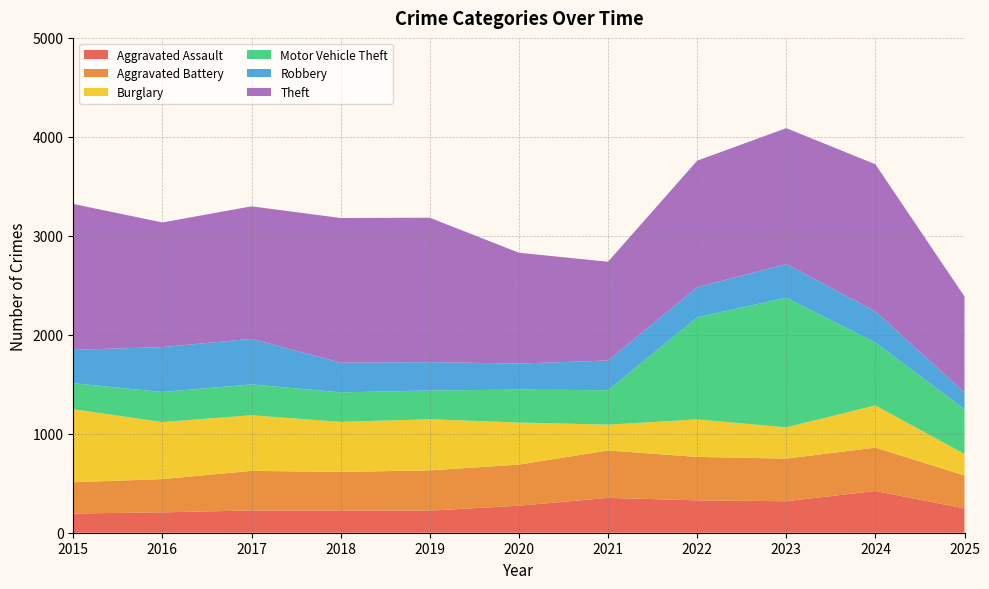

Reading right to left, what are all the values shown in this chart?

Aggravated Assault: 245	422	318	327	352	273	223	225	225	206	194
Aggravated Battery: 333	438	431	439	479	415	407	389	400	336	316
Burglary: 217	426	316	379	261	425	517	506	562	576	738
Motor Vehicle Theft: 453	635	1310	1031	348	333	290	298	312	304	263
Robbery: 169	315	340	304	300	263	287	301	460	454	337
Theft: 970	1487	1373	1279	998	1120	1459	1461	1339	1259	1474